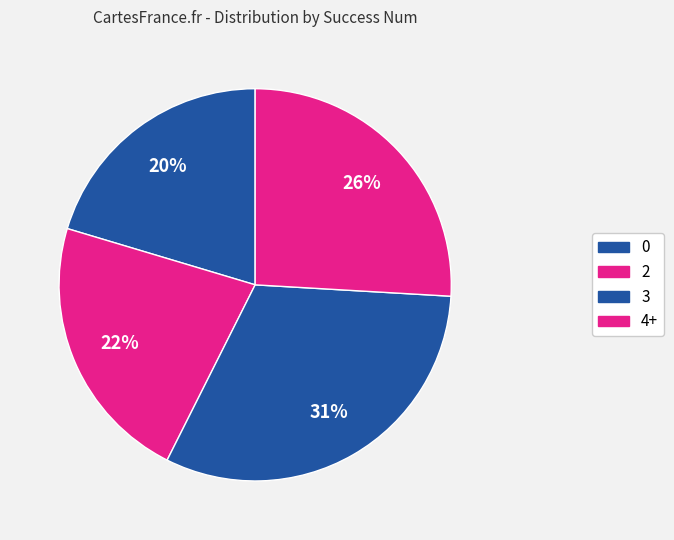

How many slices are in this pie chart?

4